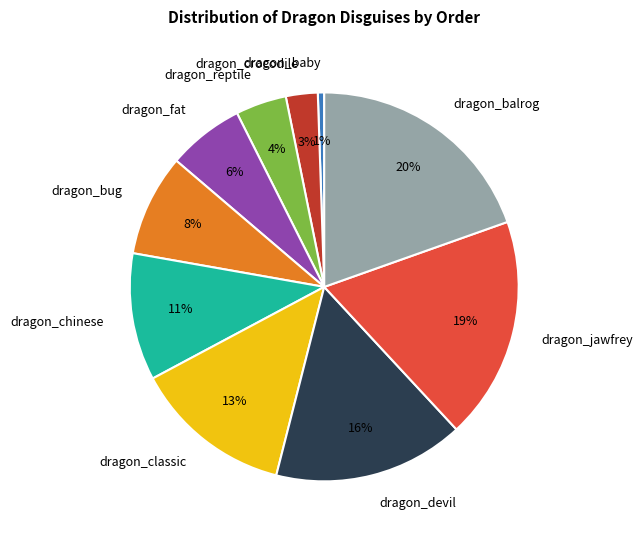

Combined, do dragon_chinese and dragon_bug account for over 50%?

No